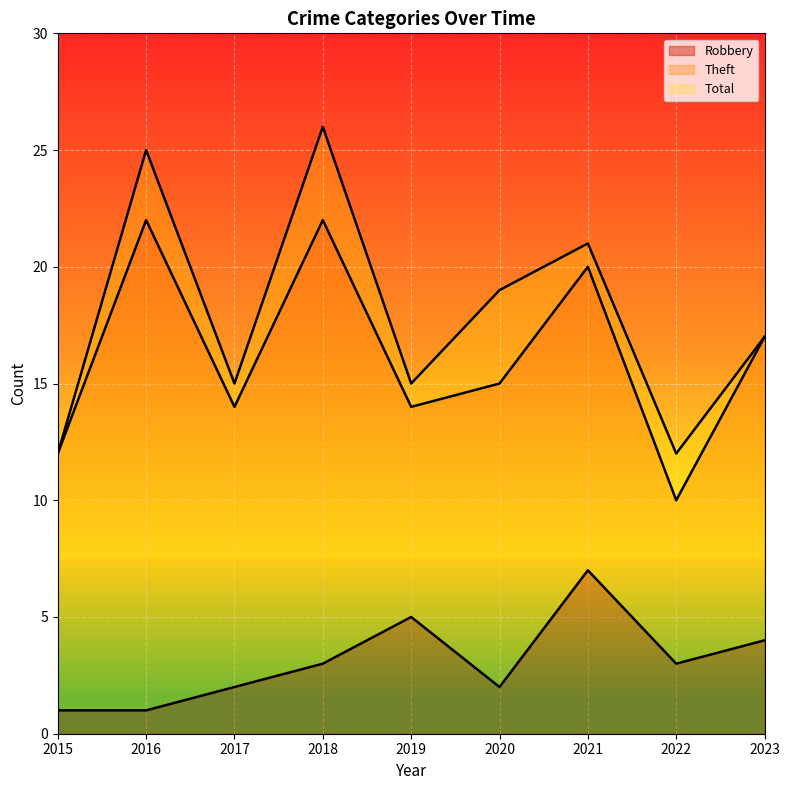

How many lines are shown in the chart?

3